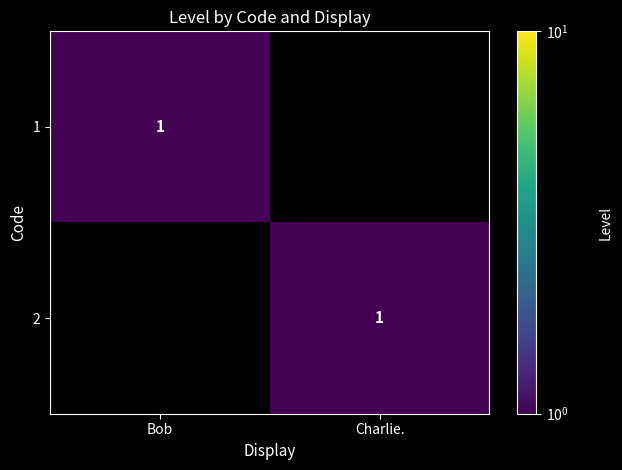

The 2 series shows 1 at Charlie.. True or false?

True